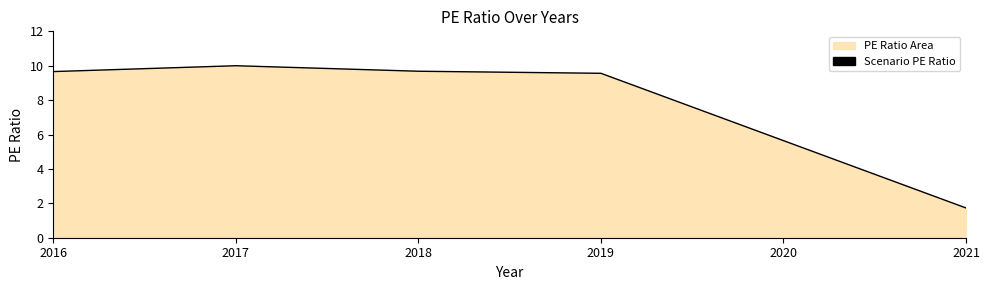

What is the difference between the values at 2019 and 2018?

0.1